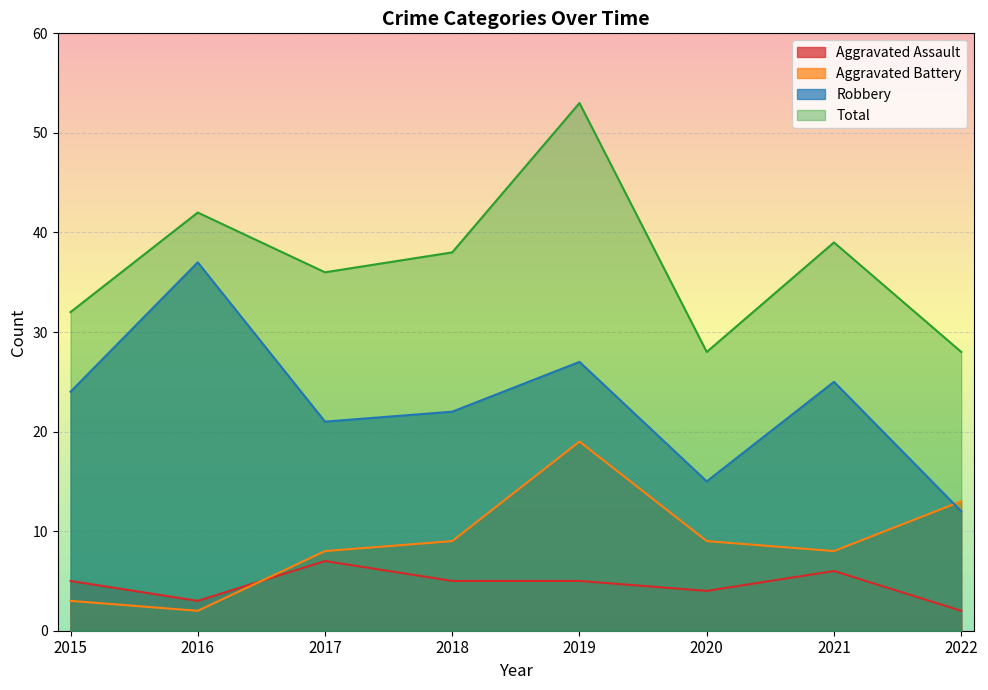

What is the value of the Total point at the 7th from the left?

39